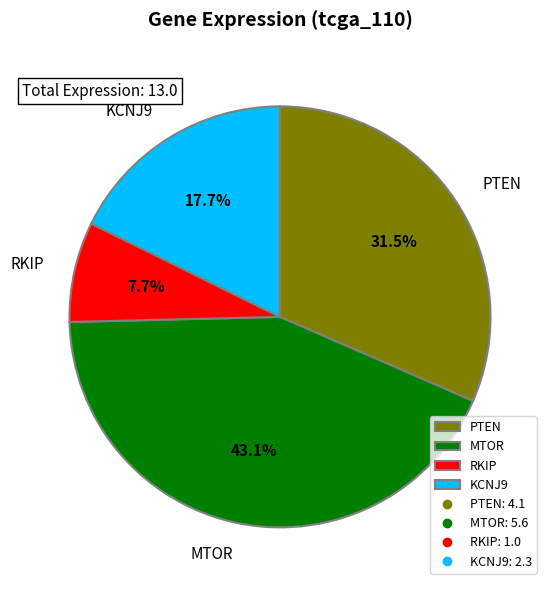

What percentage is the MTOR slice, to the nearest percent?

43%